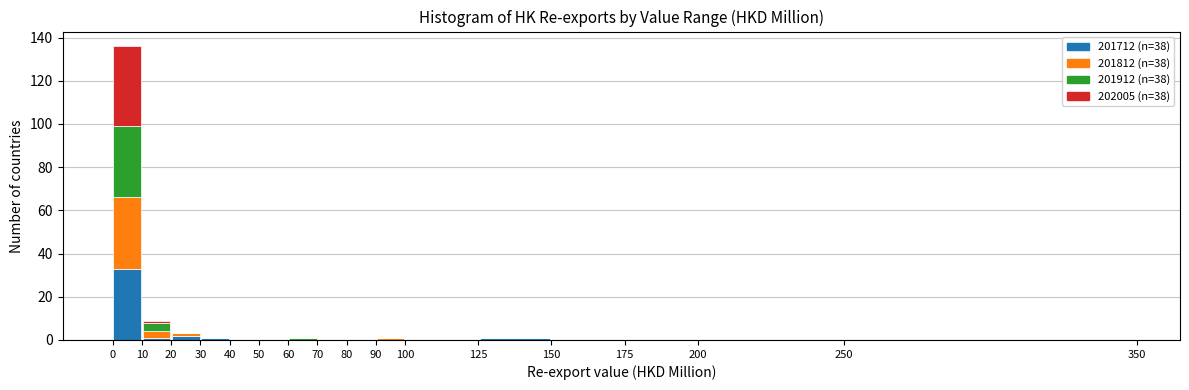

Reading left to right, transcribe this chart: for each stacked bar, give the range it covers on the x-axis and its total height. The values are not printed on the chart, so give them approximately, as read against the axis.

0 to 10: 136
10 to 20: 10
20 to 30: 4
30 to 40: under 2
40 to 50: 0
50 to 60: 0
60 to 70: under 2
70 to 80: 0
80 to 90: 0
90 to 100: under 2
100 to 125: 0
125 to 150: under 2
150 to 175: 0
175 to 200: 0
200 to 250: 0
250 to 350: 0